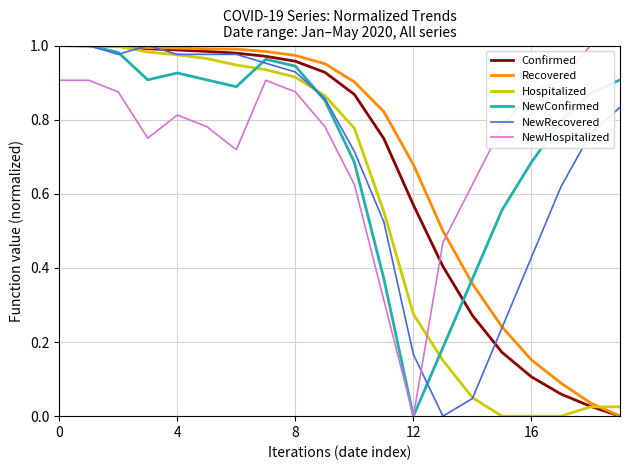

Does the chart have visible grid lines?

Yes